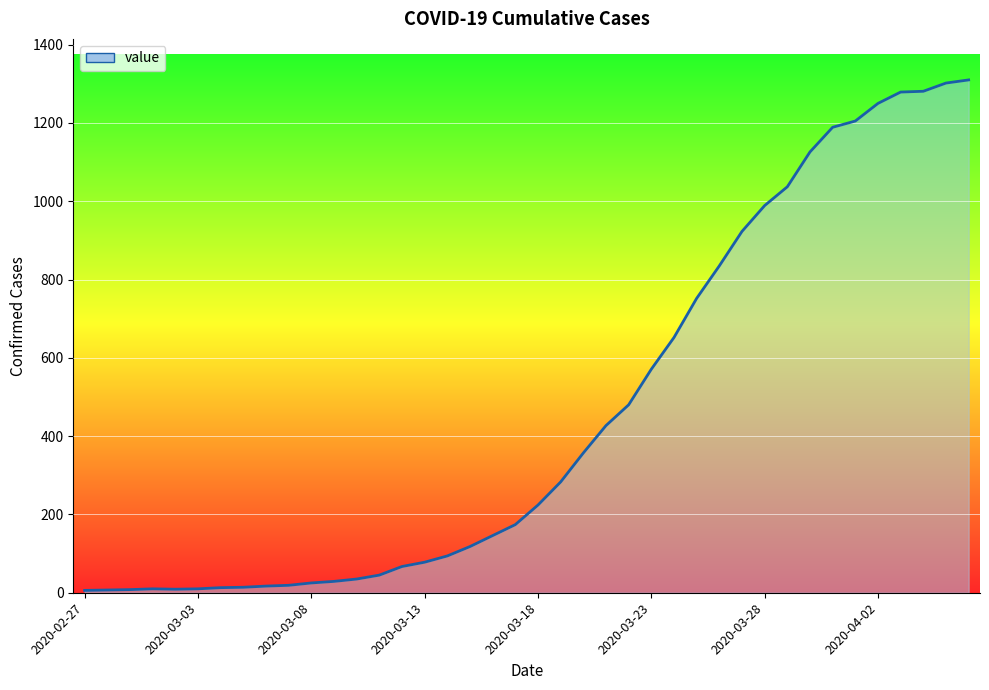

Does the chart display data point markers on the line(s)?

No